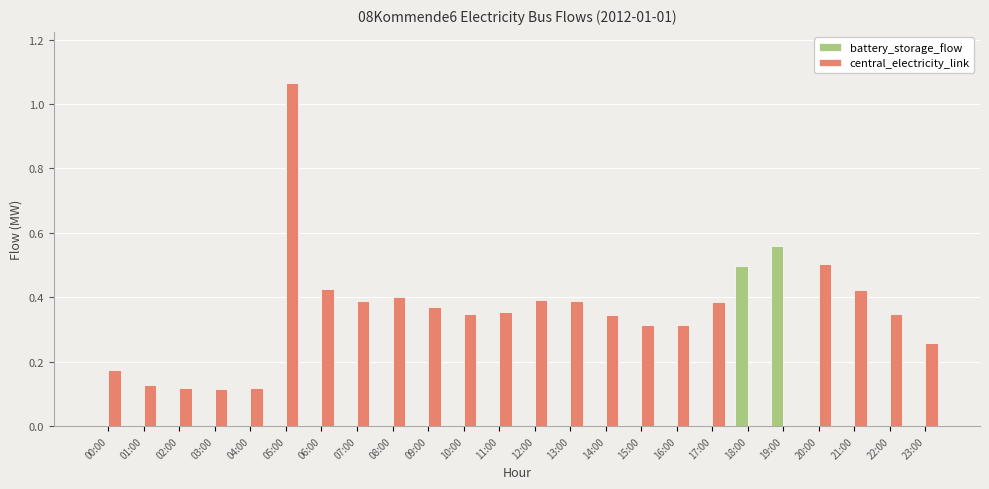

True or false: battery_storage_flow has a value of 0.0 at 06:00.

True